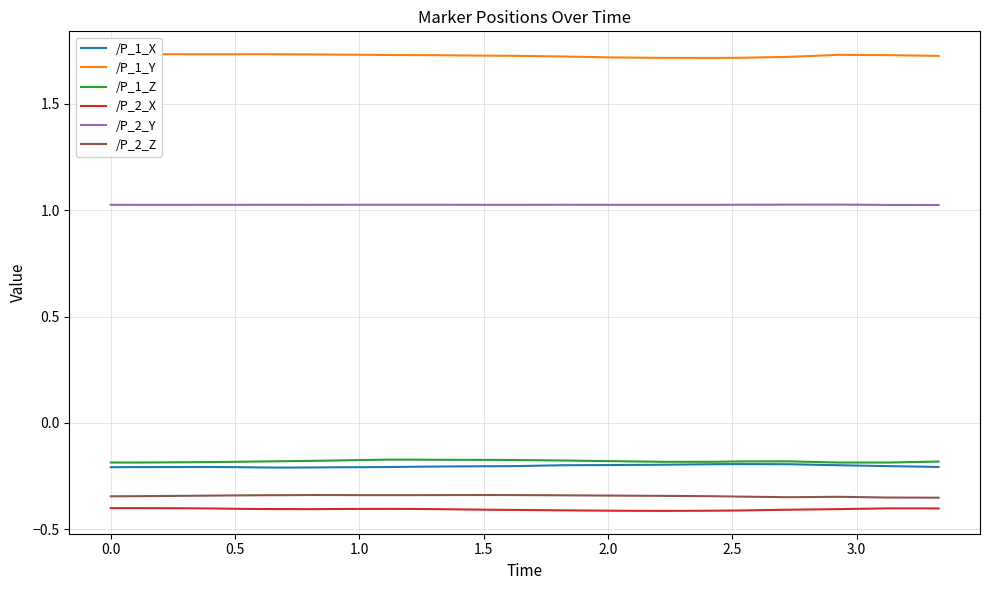

How many lines are shown in the chart?

6